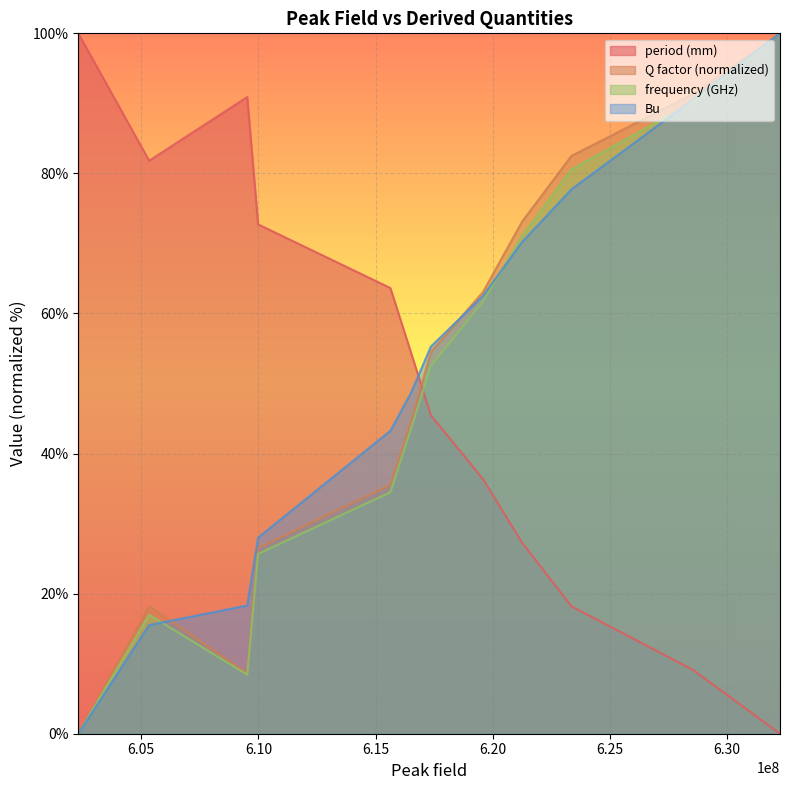

What is the highest value of the frequency (GHz) series?

100.0